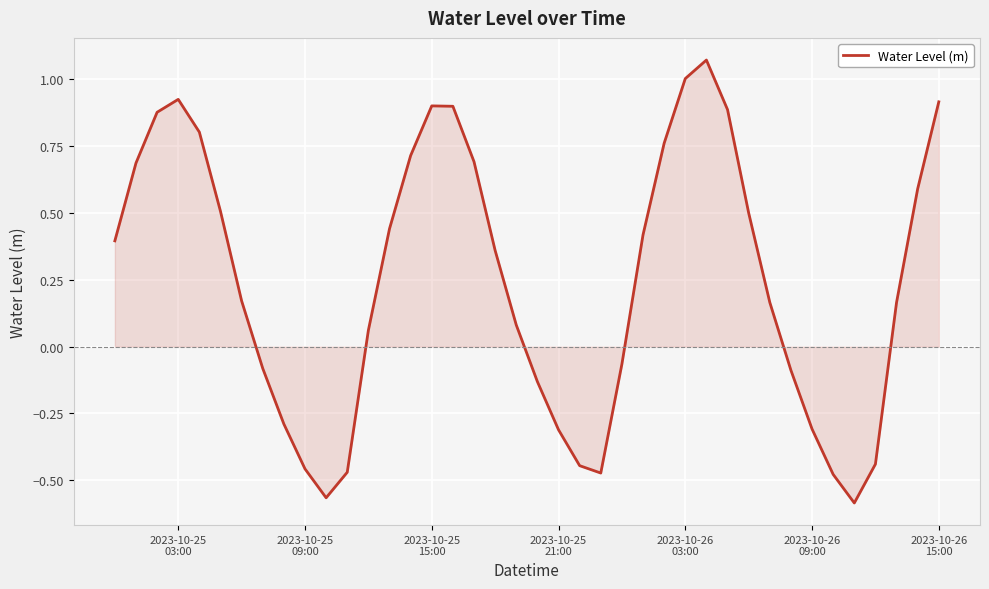

How many lines are shown in the chart?

1